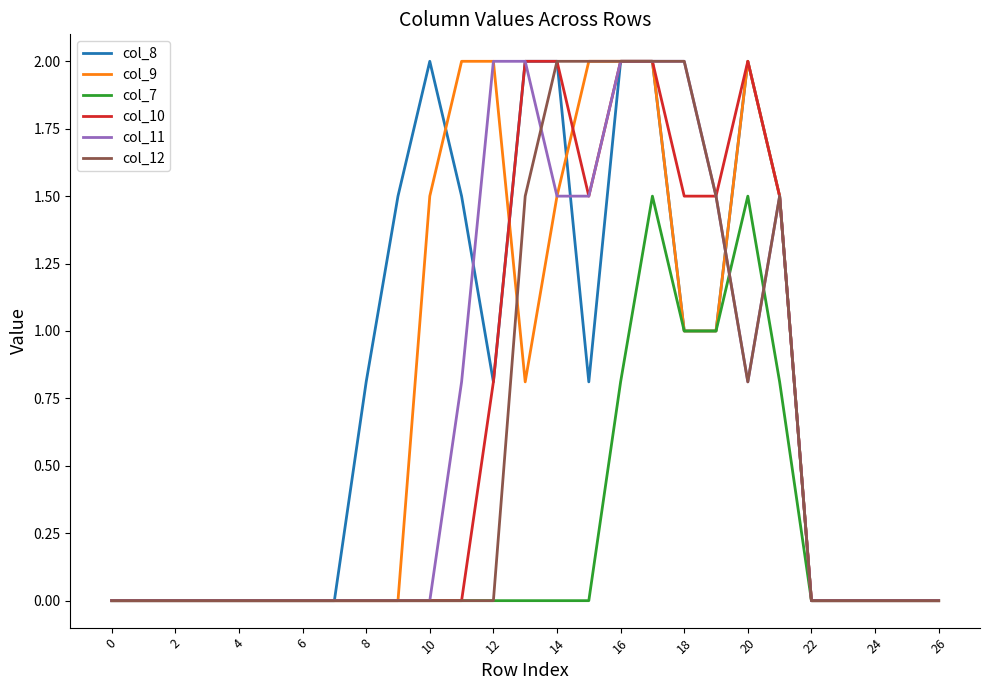

What is the highest value of the col_7 series?

1.5